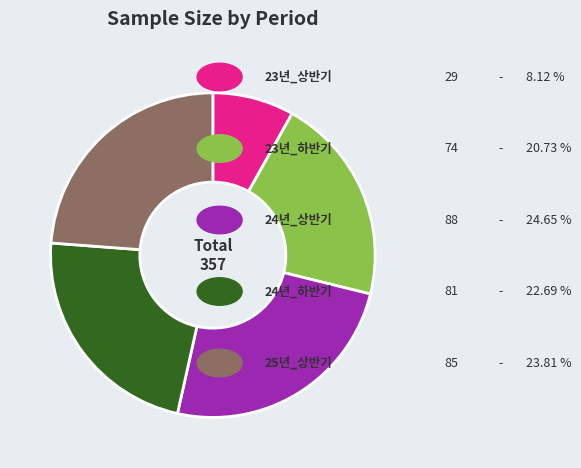

Does any single category account for the majority?

No